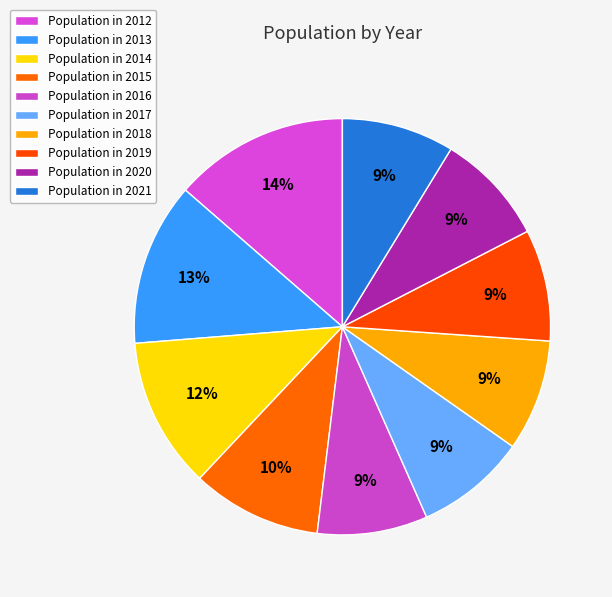

Count the number of slices in the pie.

10